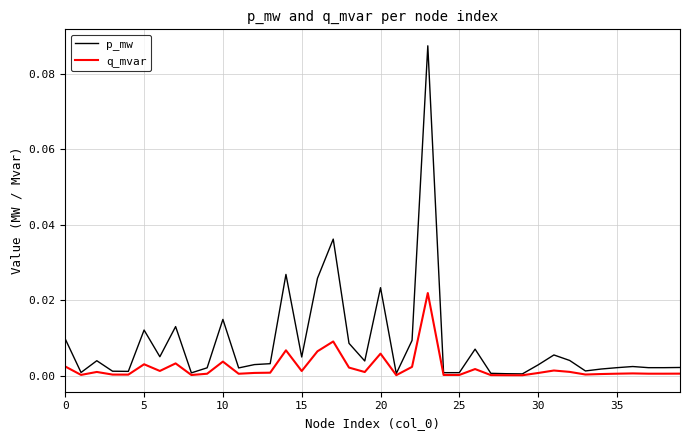

Which series has the largest total across all categories?

p_mw